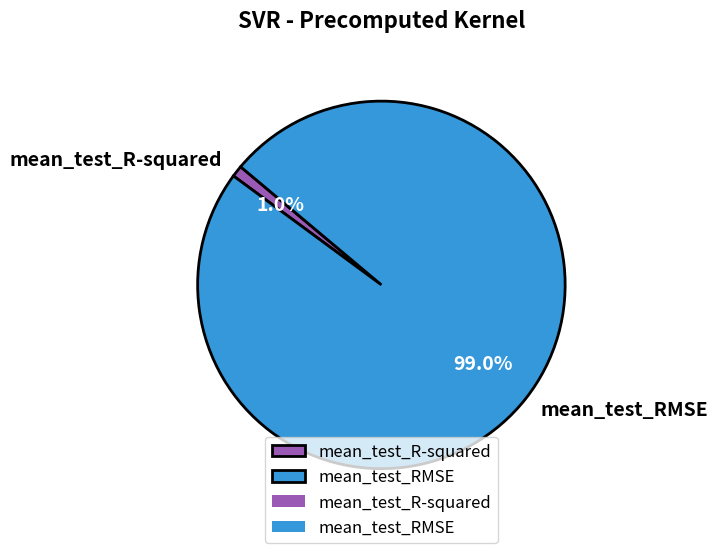

What is the largest slice in the pie chart?

mean_test_RMSE